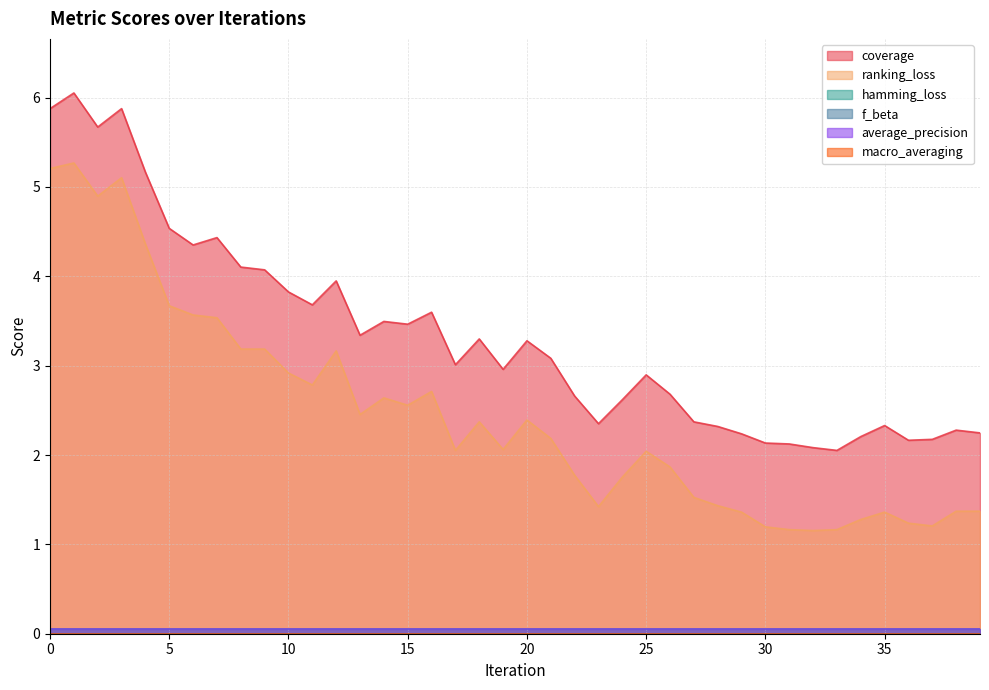

Is it true that ranking_loss equals 1.2 at 31?

True